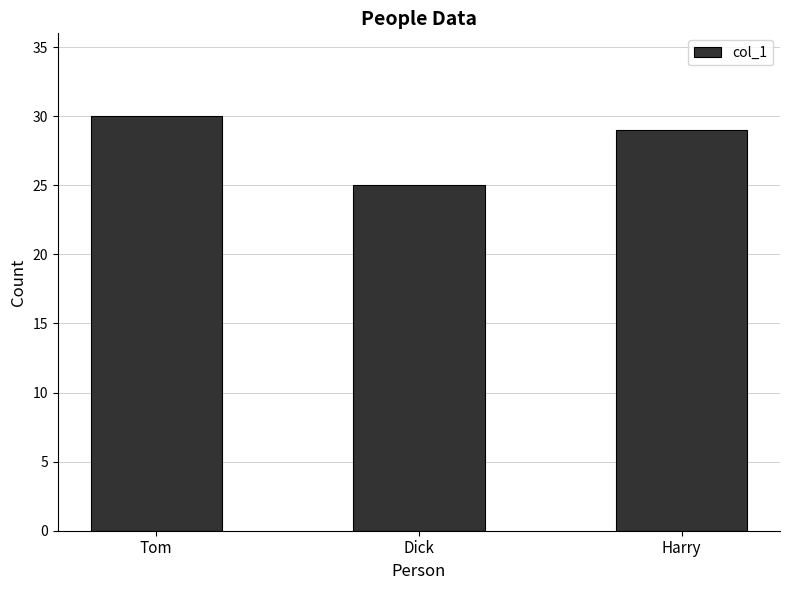

Which label corresponds to the largest value in the chart?

Tom